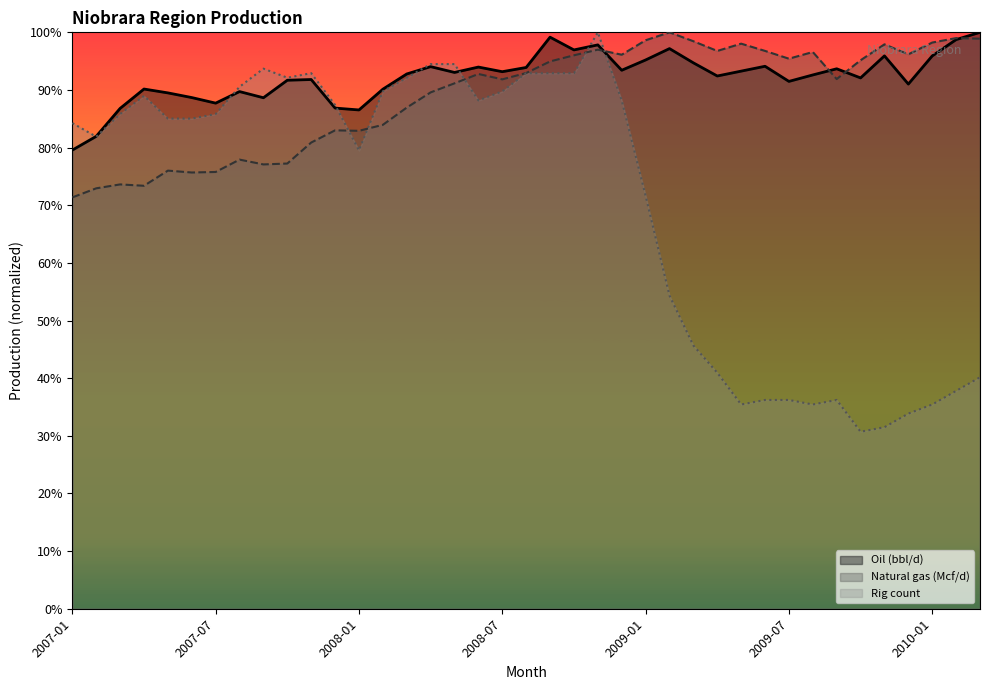

True or false: Oil (bbl/d) has a value of 0.4 at 2007-05.

False